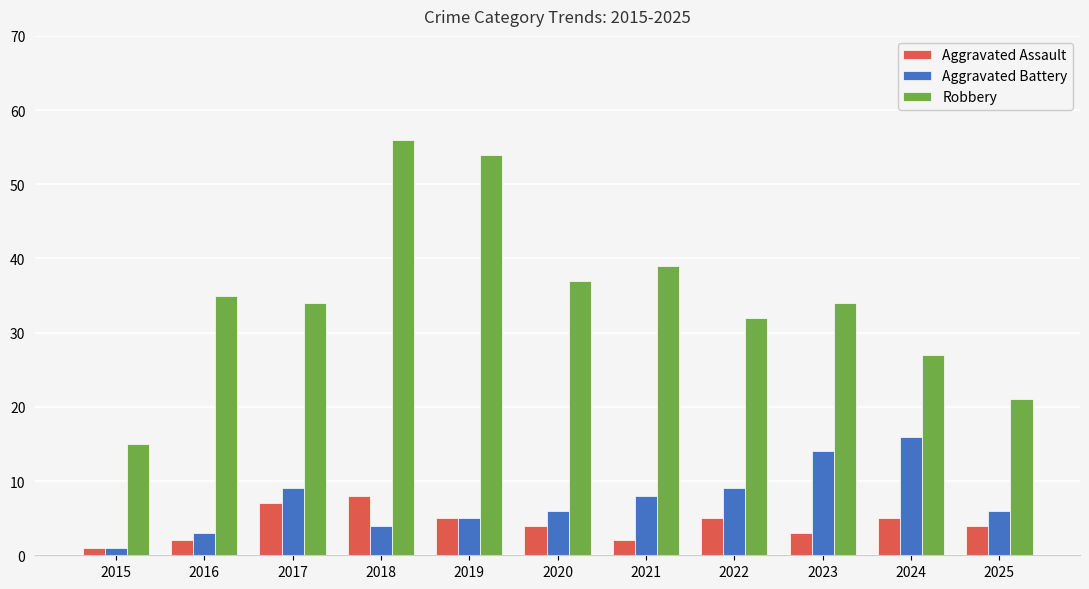

What is the value of the Aggravated Assault bar at the 11th from the left?

4